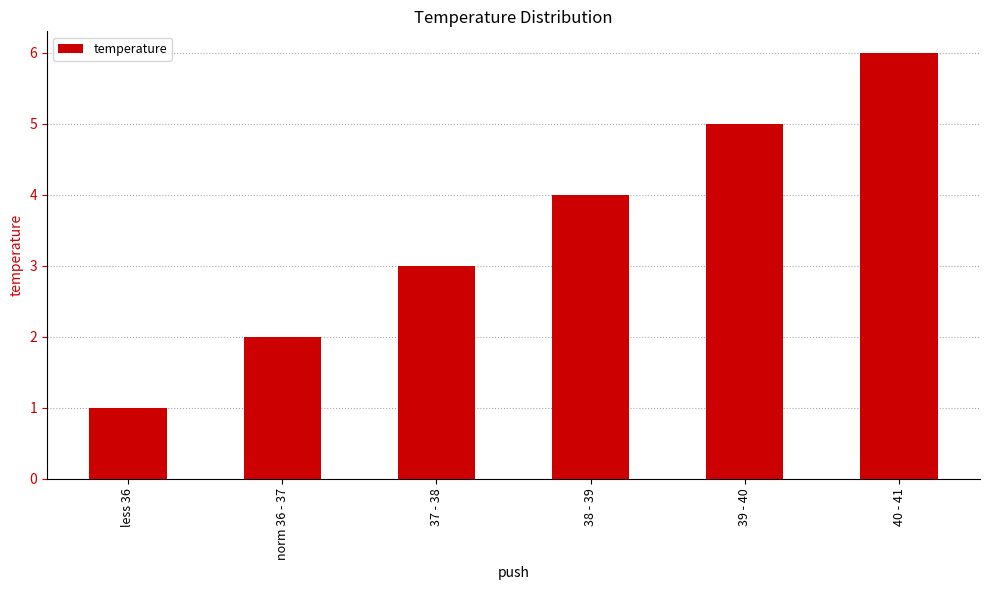

Which has a higher value, 38 - 39 or 39 - 40?

39 - 40